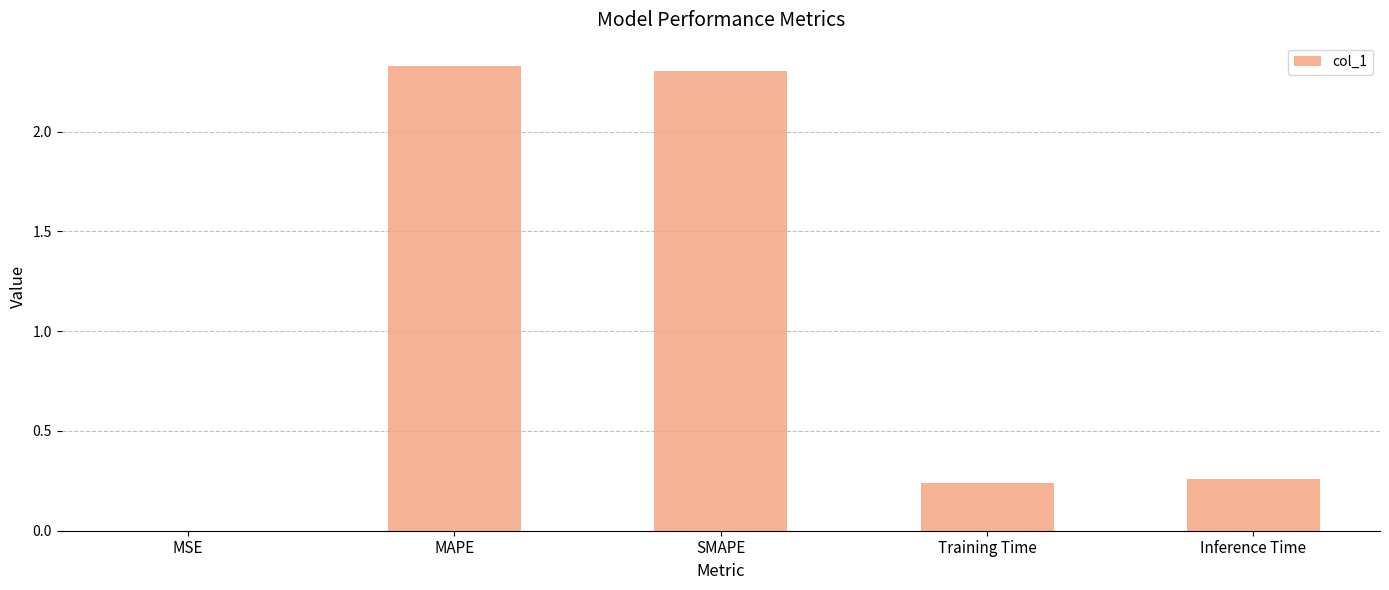

What is the change in value from SMAPE to Inference Time?

-2.0